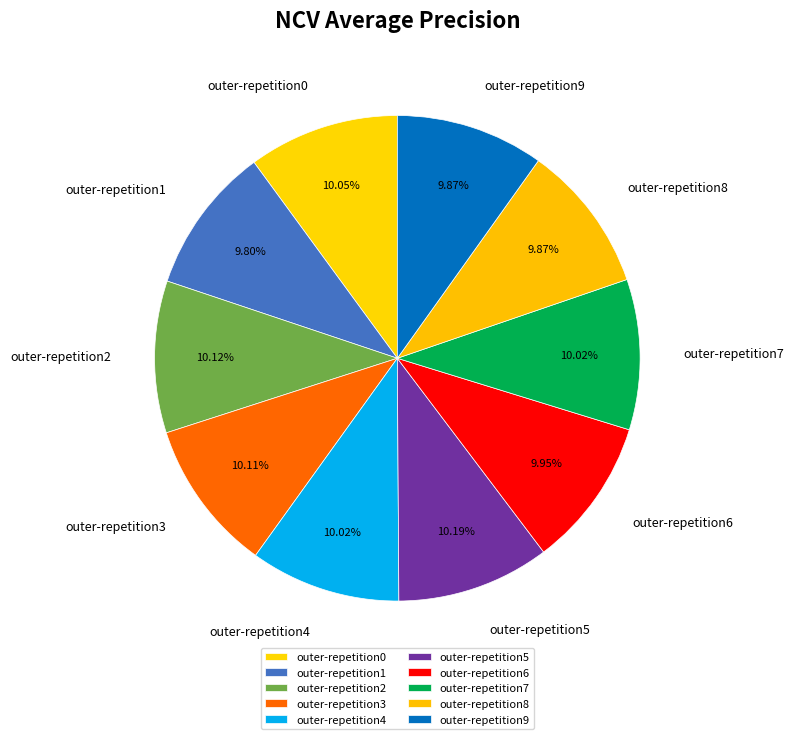

Is outer-repetition6 the majority of the pie?

No